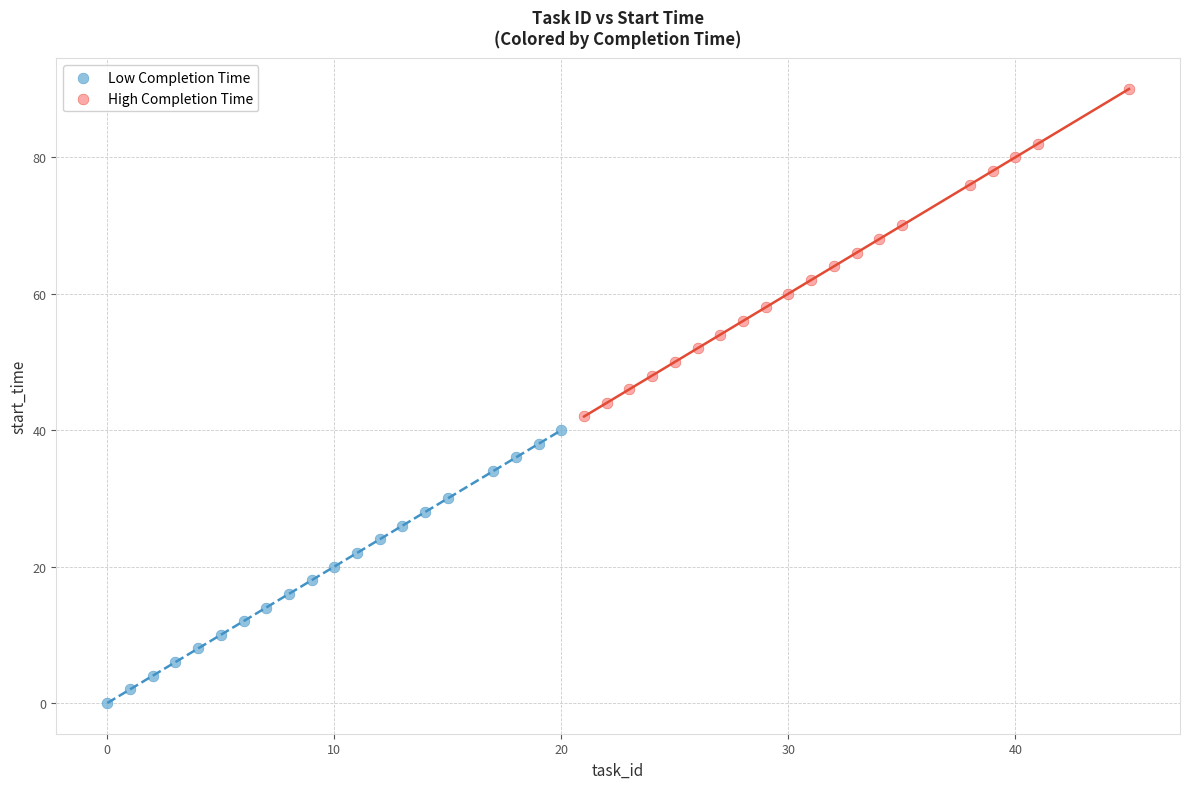

Which series contains the lowest Y value?

Low Completion Time